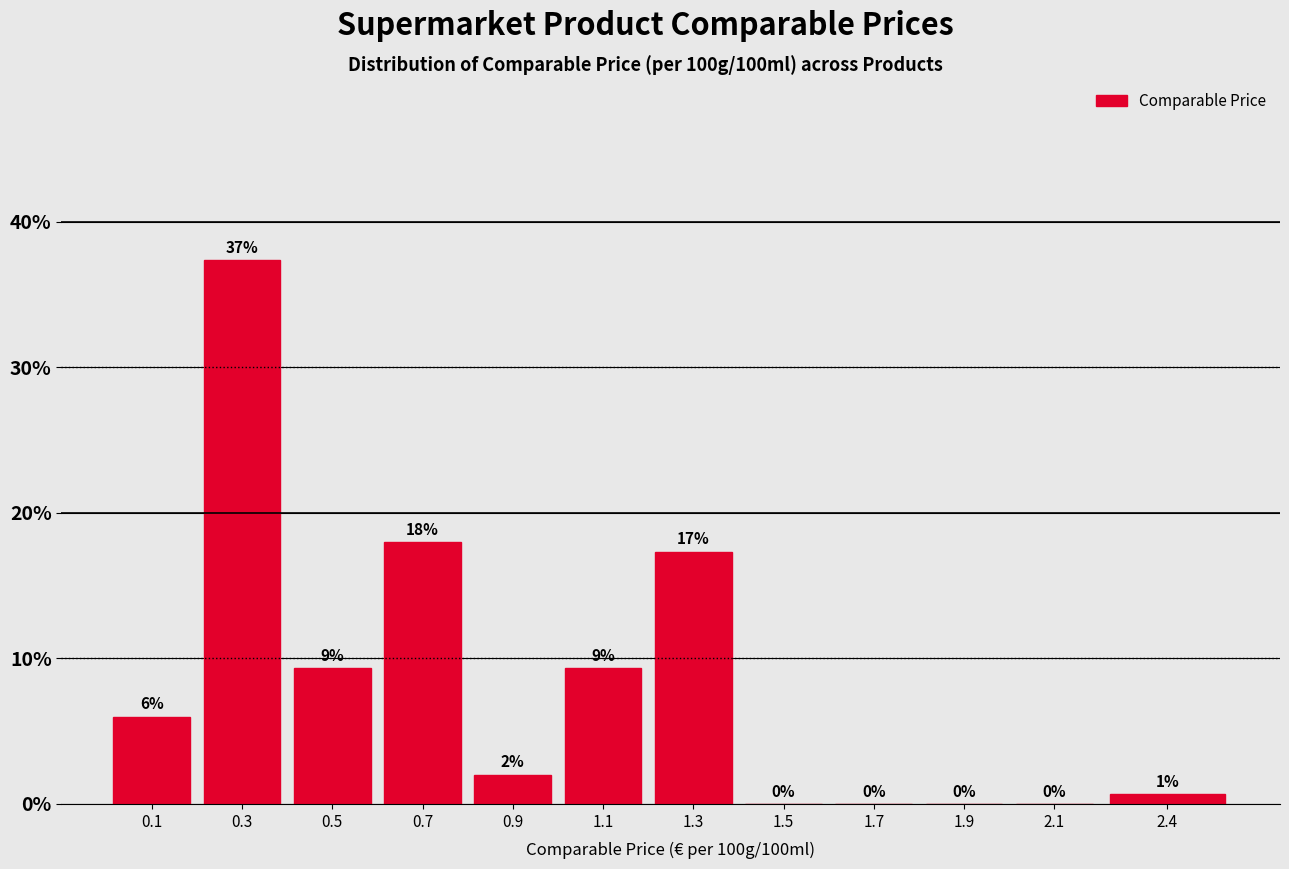

What is the approximate value at 1.1?

9.3